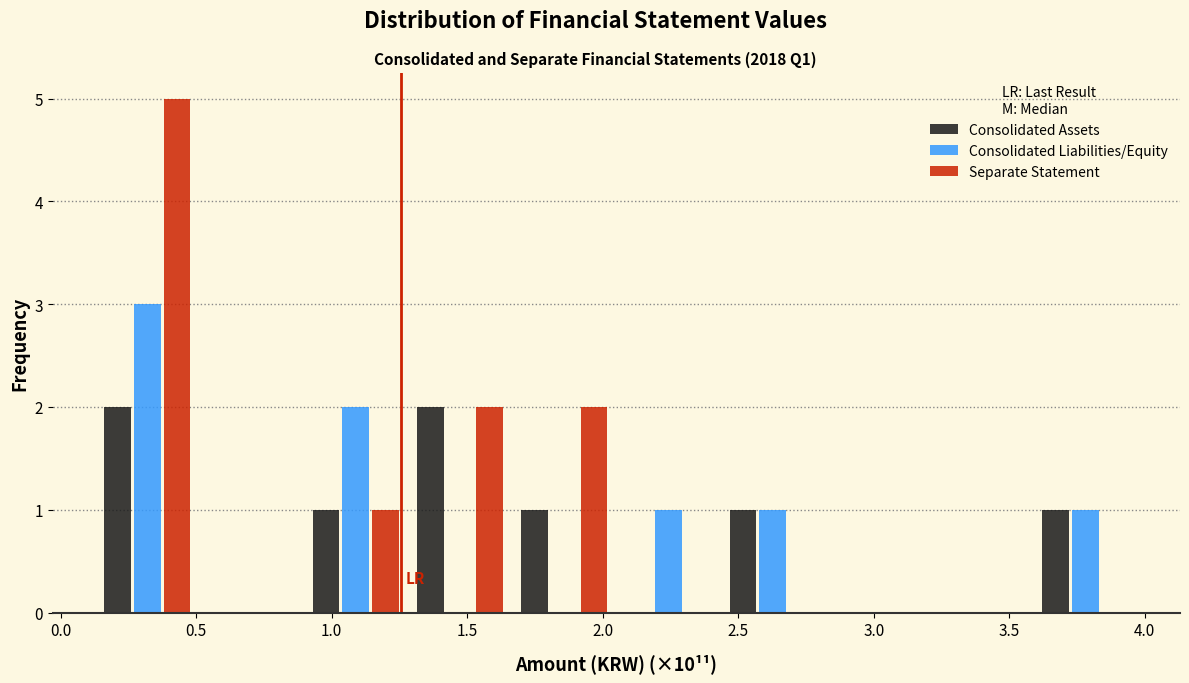

Reading left to right, list every range on the x-axis with the height of the bar of each series over it. Neither the bar edges nor the heights are printed on the chart, so give them approximately, as read against the axes.

0.15 to 0.50: Consolidated Assets=2	Consolidated Liabilities/Equity=3	Separate Statement=5
0.50 to 0.90: Consolidated Assets=0	Consolidated Liabilities/Equity=0	Separate Statement=0
0.90 to 1.30: Consolidated Assets=1	Consolidated Liabilities/Equity=2	Separate Statement=1
1.30 to 1.65: Consolidated Assets=2	Consolidated Liabilities/Equity=0	Separate Statement=2
1.65 to 2.05: Consolidated Assets=1	Consolidated Liabilities/Equity=0	Separate Statement=2
2.05 to 2.45: Consolidated Assets=0	Consolidated Liabilities/Equity=1	Separate Statement=0
2.45 to 2.80: Consolidated Assets=1	Consolidated Liabilities/Equity=1	Separate Statement=0
2.80 to 3.20: Consolidated Assets=0	Consolidated Liabilities/Equity=0	Separate Statement=0
3.20 to 3.60: Consolidated Assets=0	Consolidated Liabilities/Equity=0	Separate Statement=0
3.60 to 3.95: Consolidated Assets=1	Consolidated Liabilities/Equity=1	Separate Statement=0